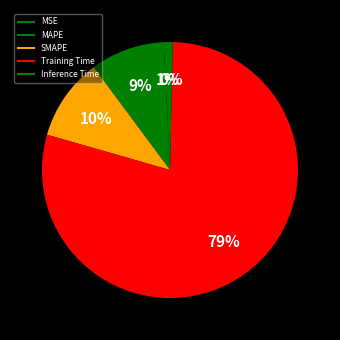

Count the number of slices in the pie.

5